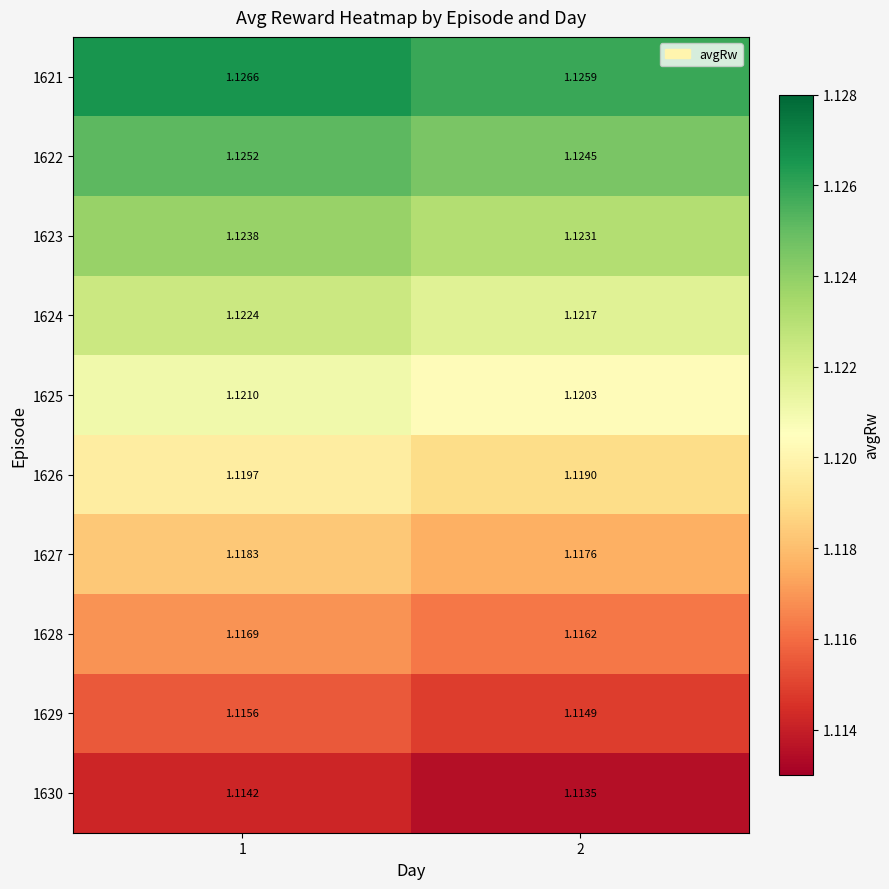

Is the value of 1623 at 1 greater than the value of 1625 at 2?

Yes